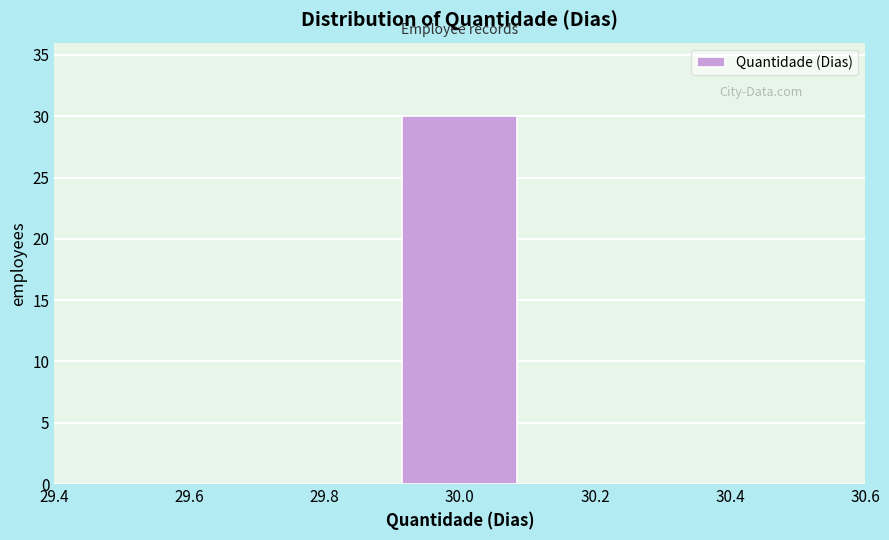

Reading left to right, transcribe this chart: for each bar, give the range it covers on the x-axis and its height. The values are not printed on the chart, so give them approximately, as read against the axis.

29.5 to 29.7: 0
29.7 to 29.9: 0
29.9 to 30.1: 30
30.1 to 30.3: 0
30.3 to 30.5: 0